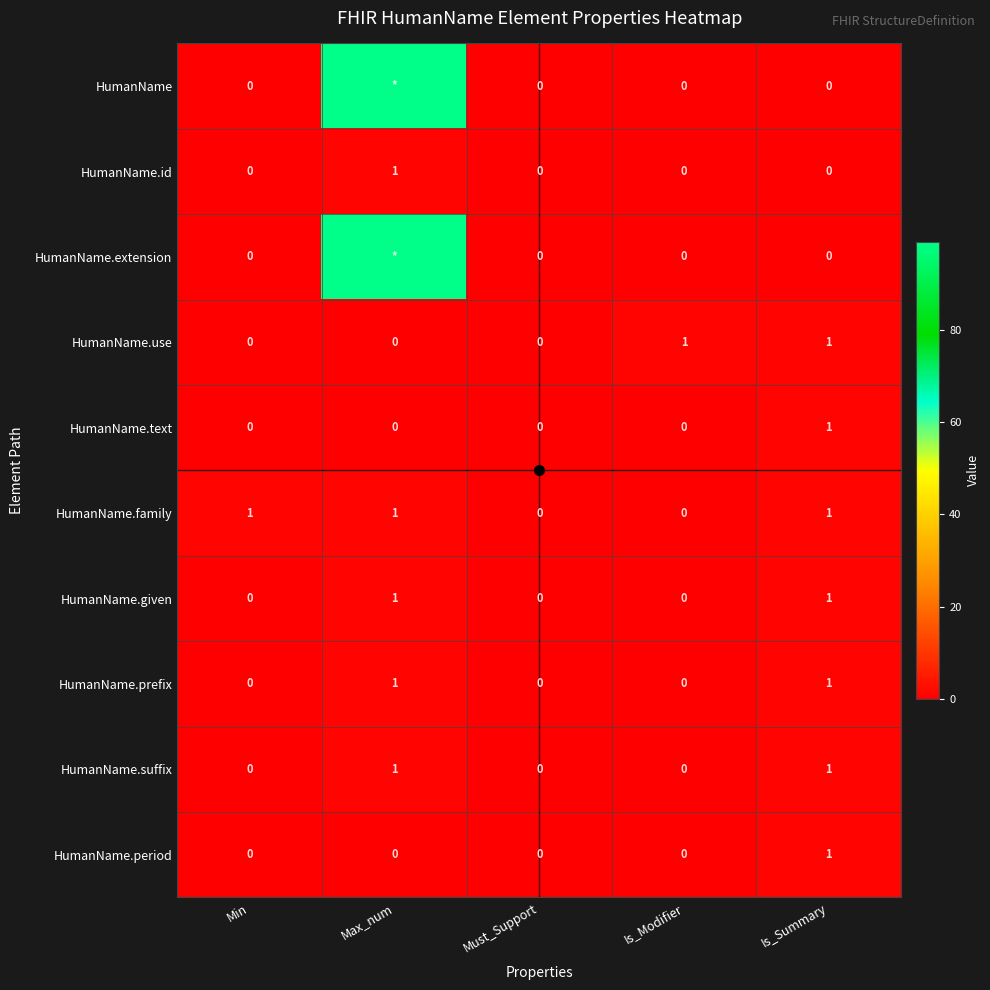

What is the difference between the maximum and minimum values in the HumanName.text series?

1